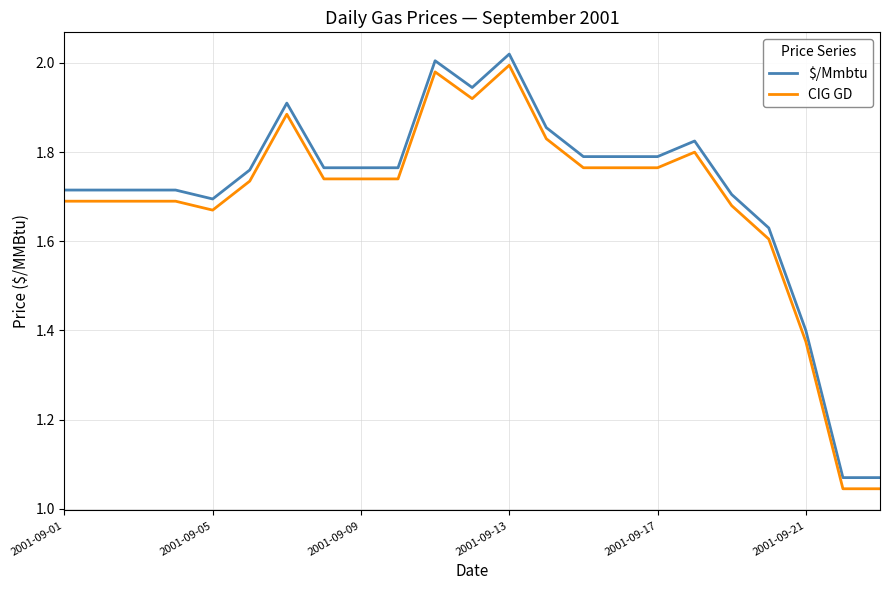

What is the sum of all $/Mmbtu values?

39.4